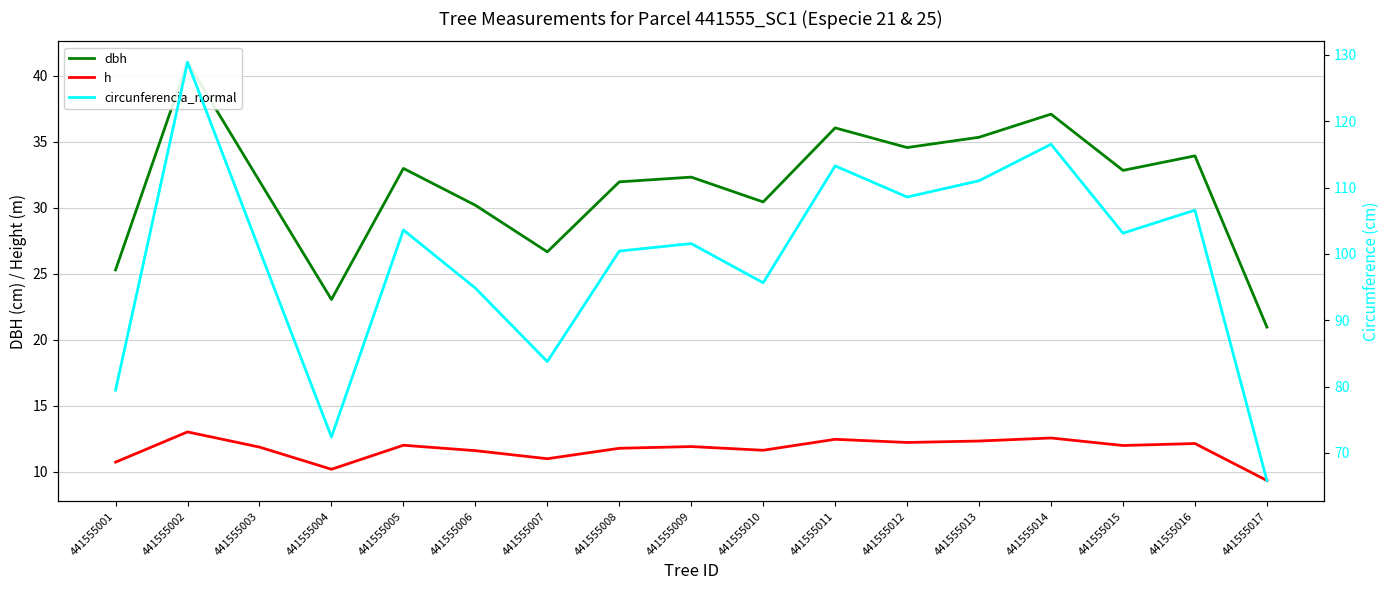

Which has a higher value, 441555001 or 441555013?

441555013